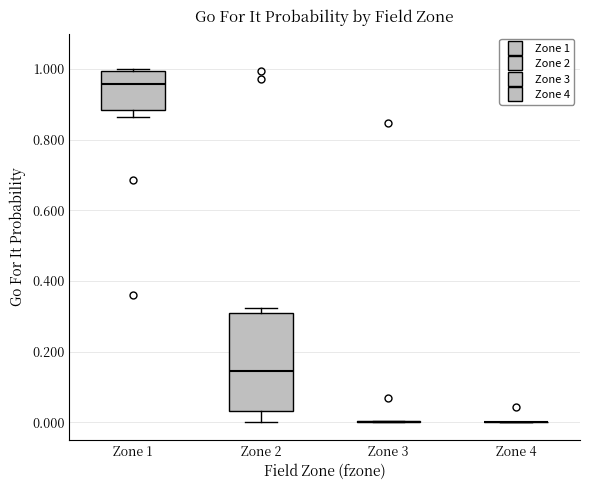

Which box is the tallest, from its lower edge to its upper edge?

Zone 2